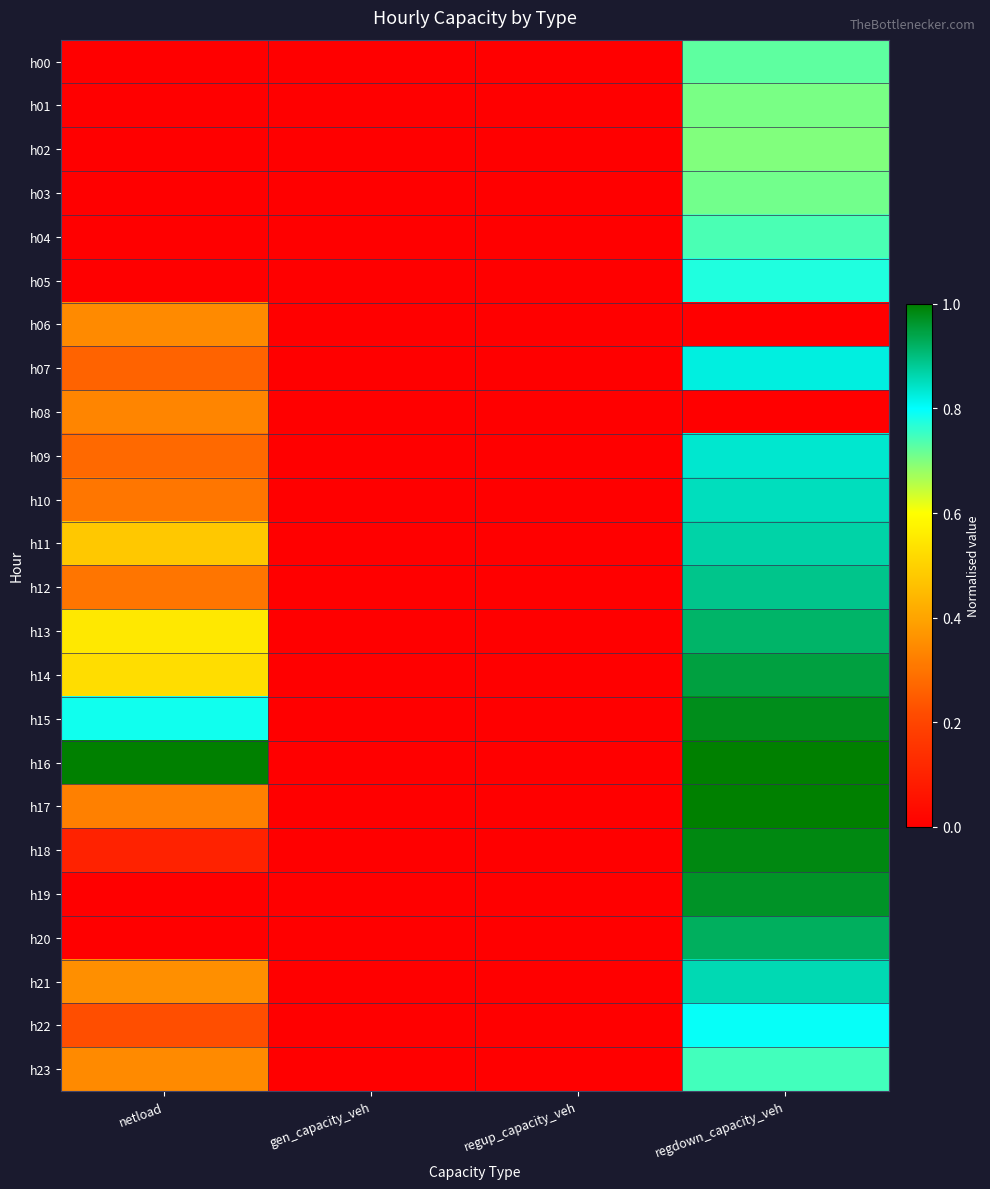

What is the total value across all series at regdown_capacity_veh?

18.7